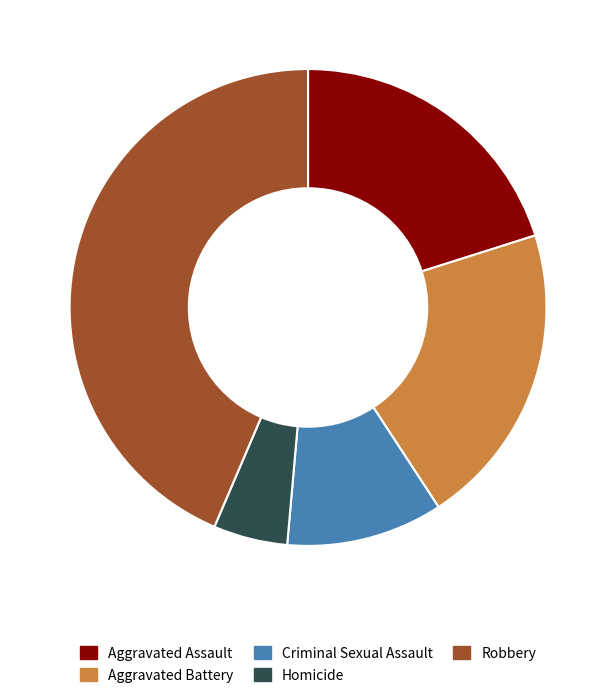

Rank the categories by value from lowest to highest.

Homicide, Criminal Sexual Assault, Aggravated Assault, Aggravated Battery, Robbery